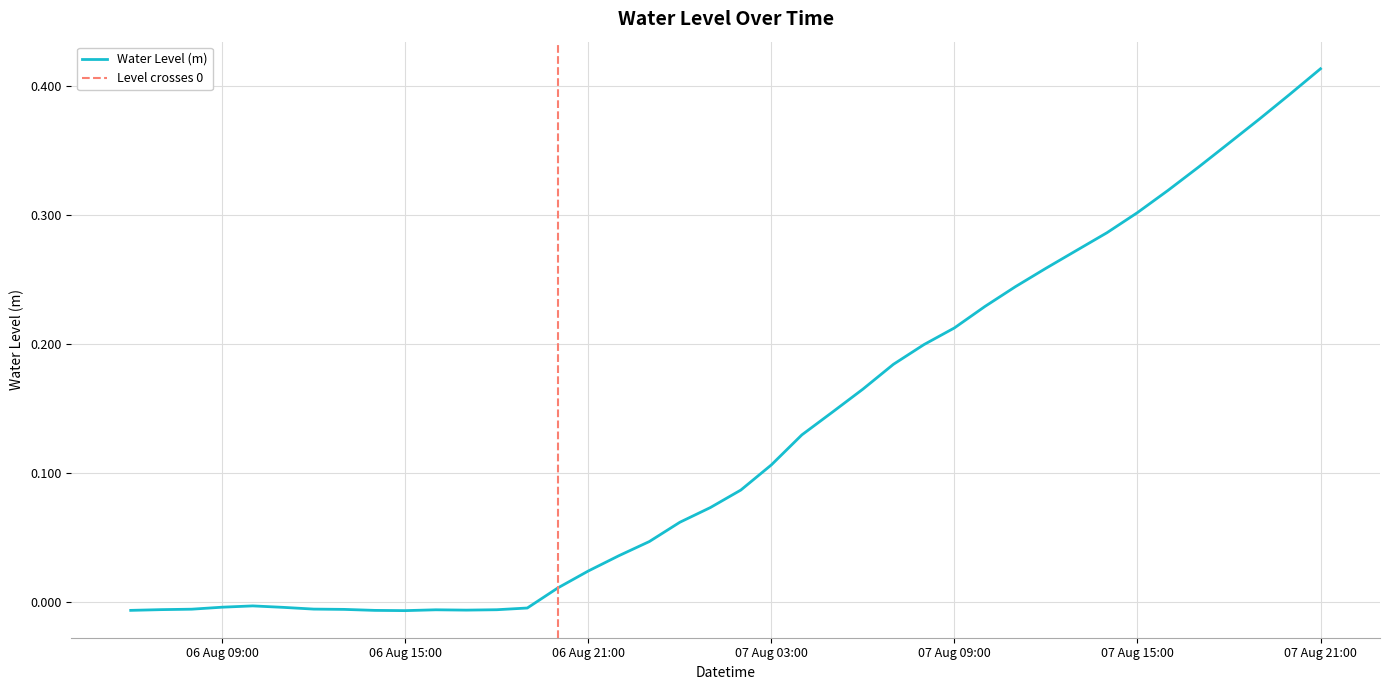

Reading left to right, list all the values displayed in this chart.

-0.0	-0.0	-0.0	-0.0	-0.0	-0.0	-0.0	-0.0	-0.0	-0.0	-0.0	-0.0	-0.0	-0.0	0.0	0.0	0.0	0.0	0.1	0.1	0.1	0.1	0.1	0.1	0.2	0.2	0.2	0.2	0.2	0.2	0.3	0.3	0.3	0.3	0.3	0.3	0.4	0.4	0.4	0.4